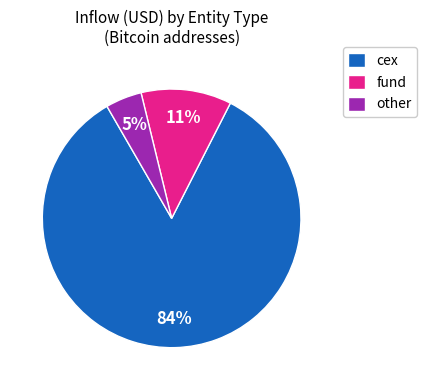

To the nearest percent, what is the combined percentage of cex and fund?

95%